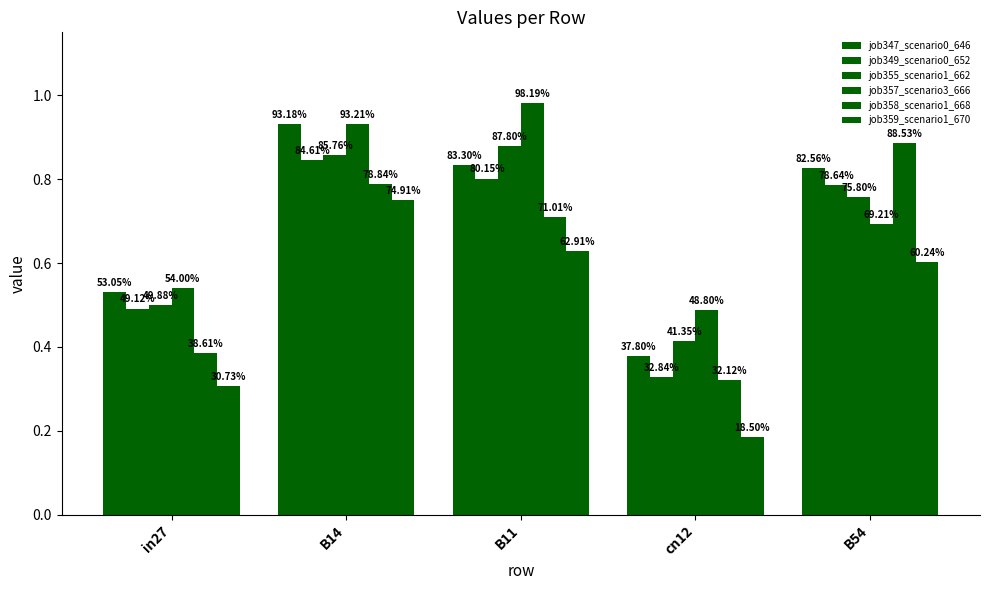

Does the chart contain stacked bars?

No